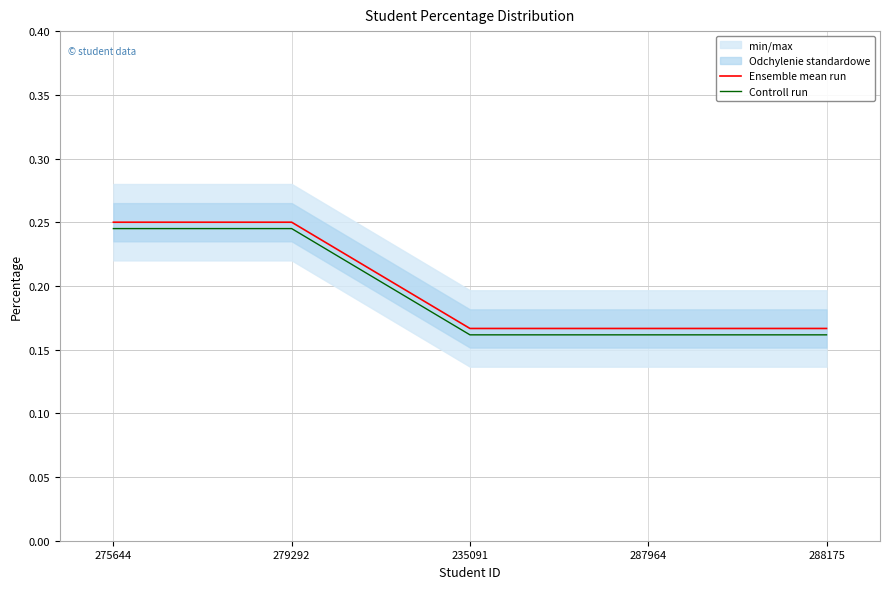

Which has a higher value, 287964 or 288175?

287964